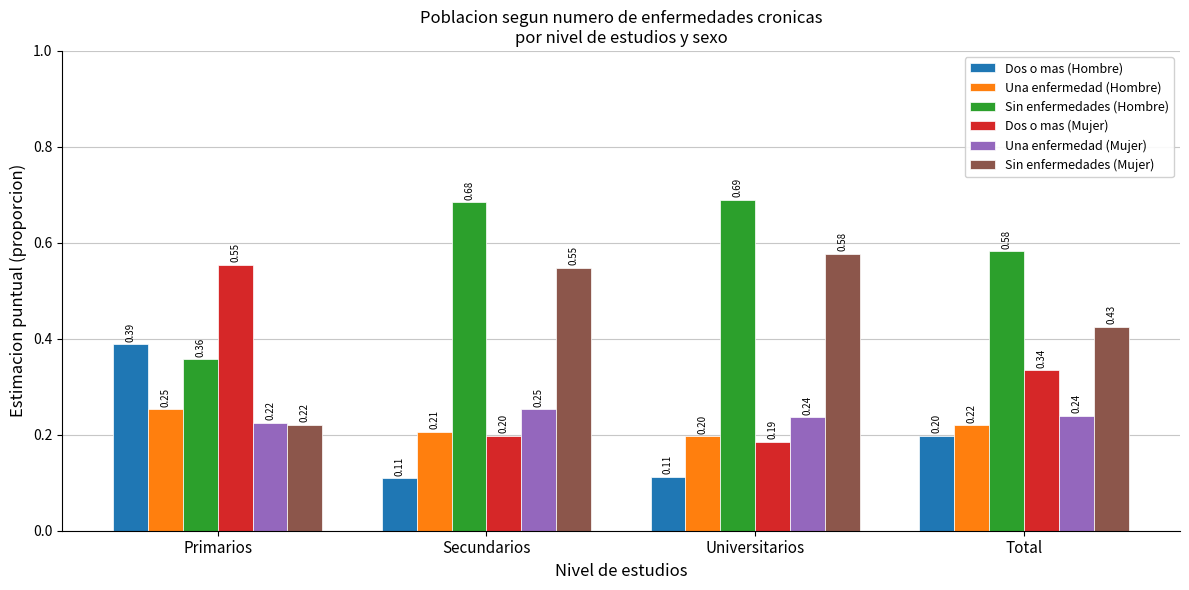

Which category has the highest value across all series?

Universitarios